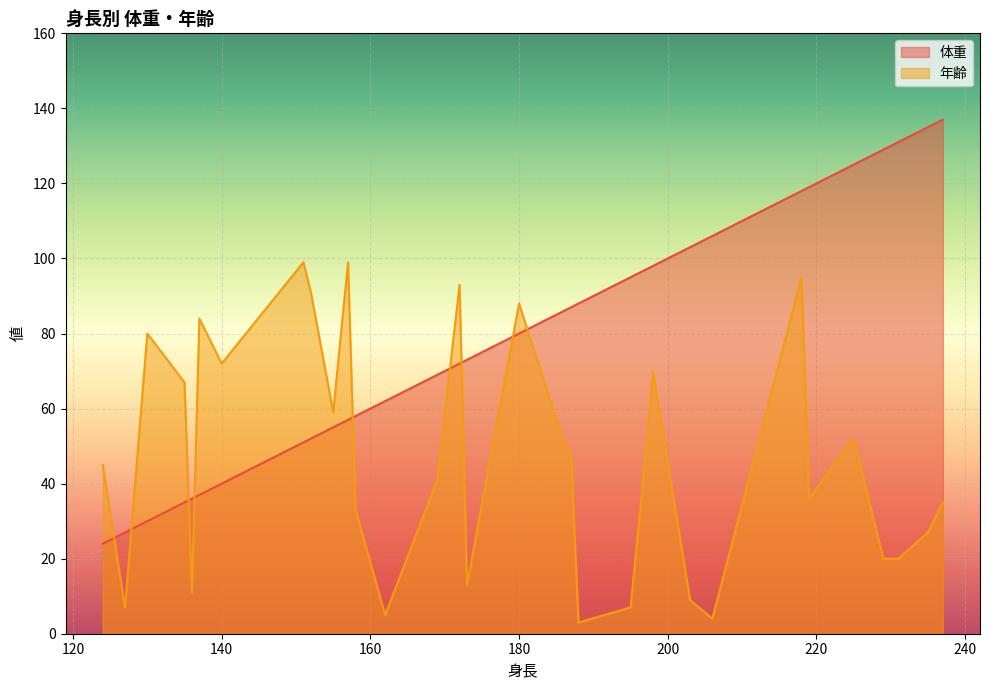

Which series has the largest total across all categories?

体重